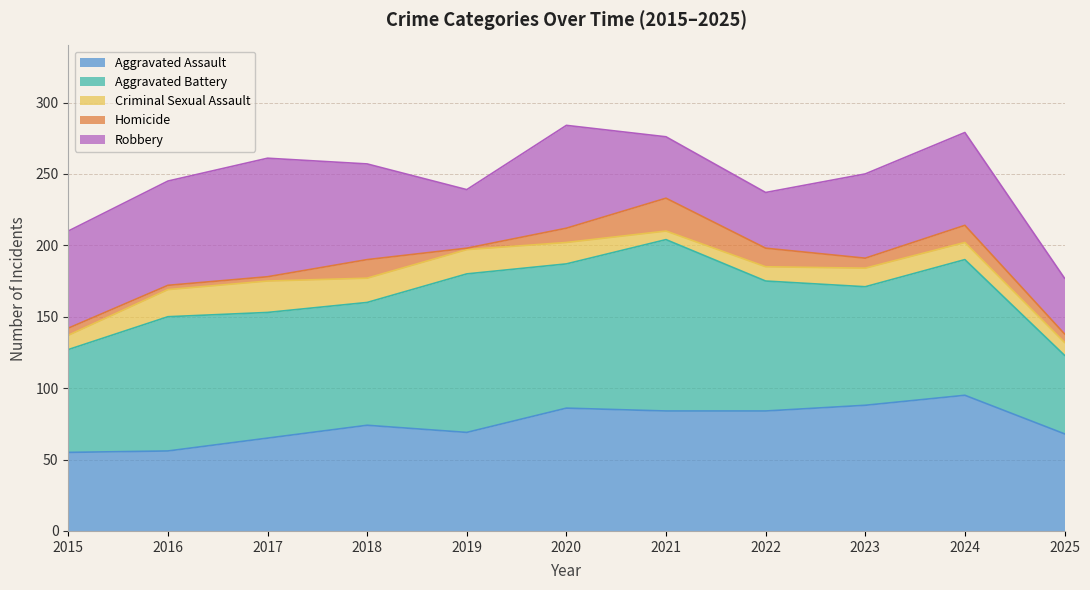

Where is Robbery nearest to the value 61?

2023